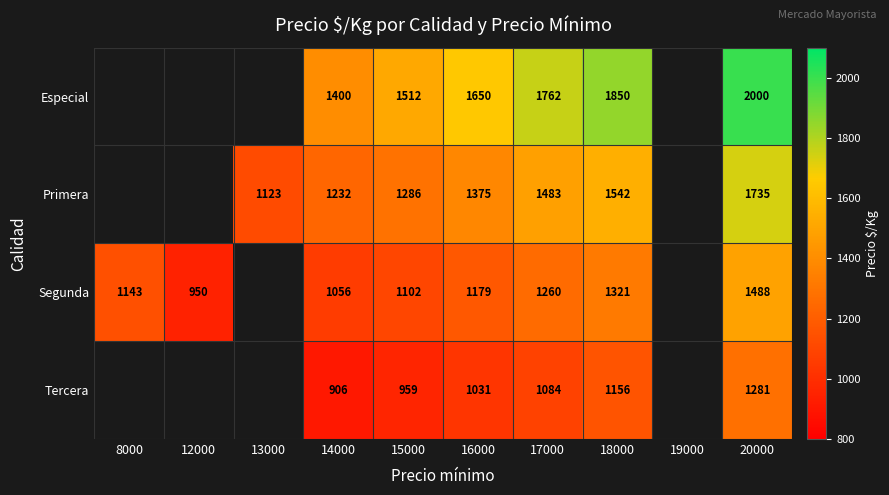

The Segunda series shows 1321 at 18000. True or false?

True